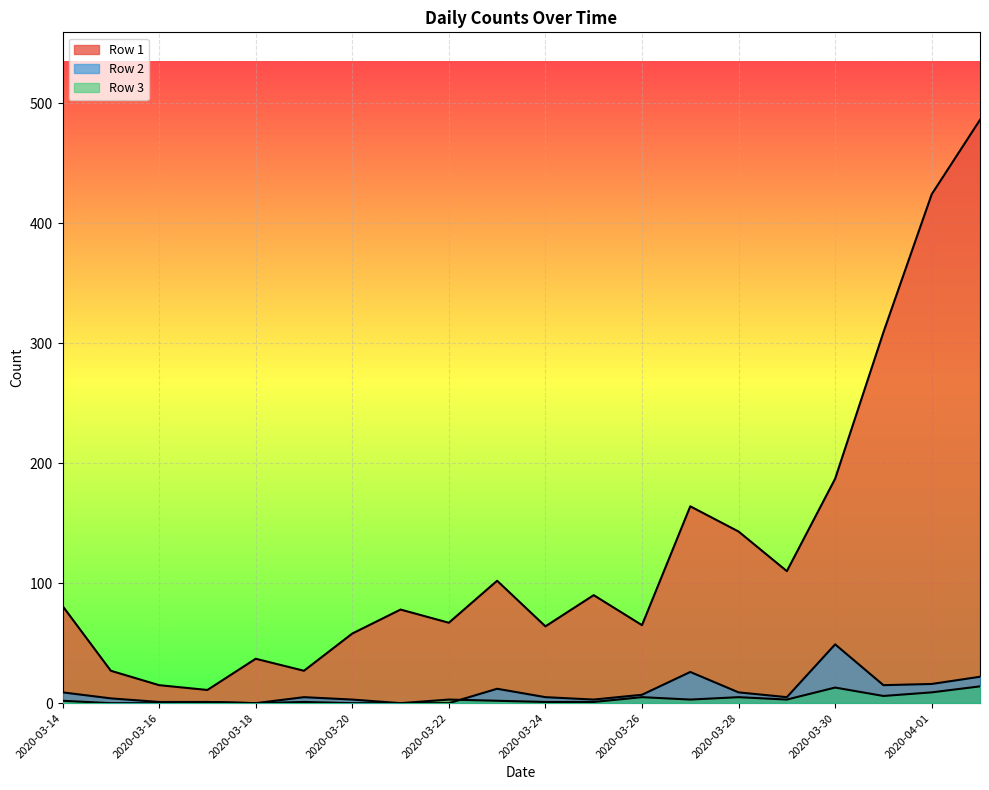

How many values in the Row 3 series are below 2?

9